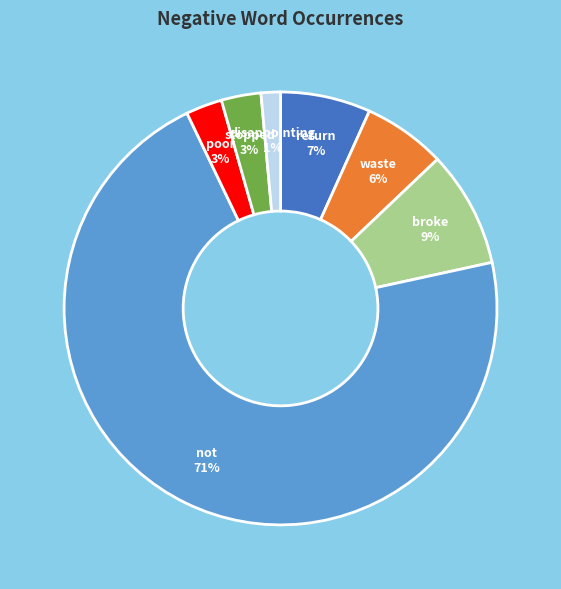

To the nearest percent, what is the average slice percentage?

14%